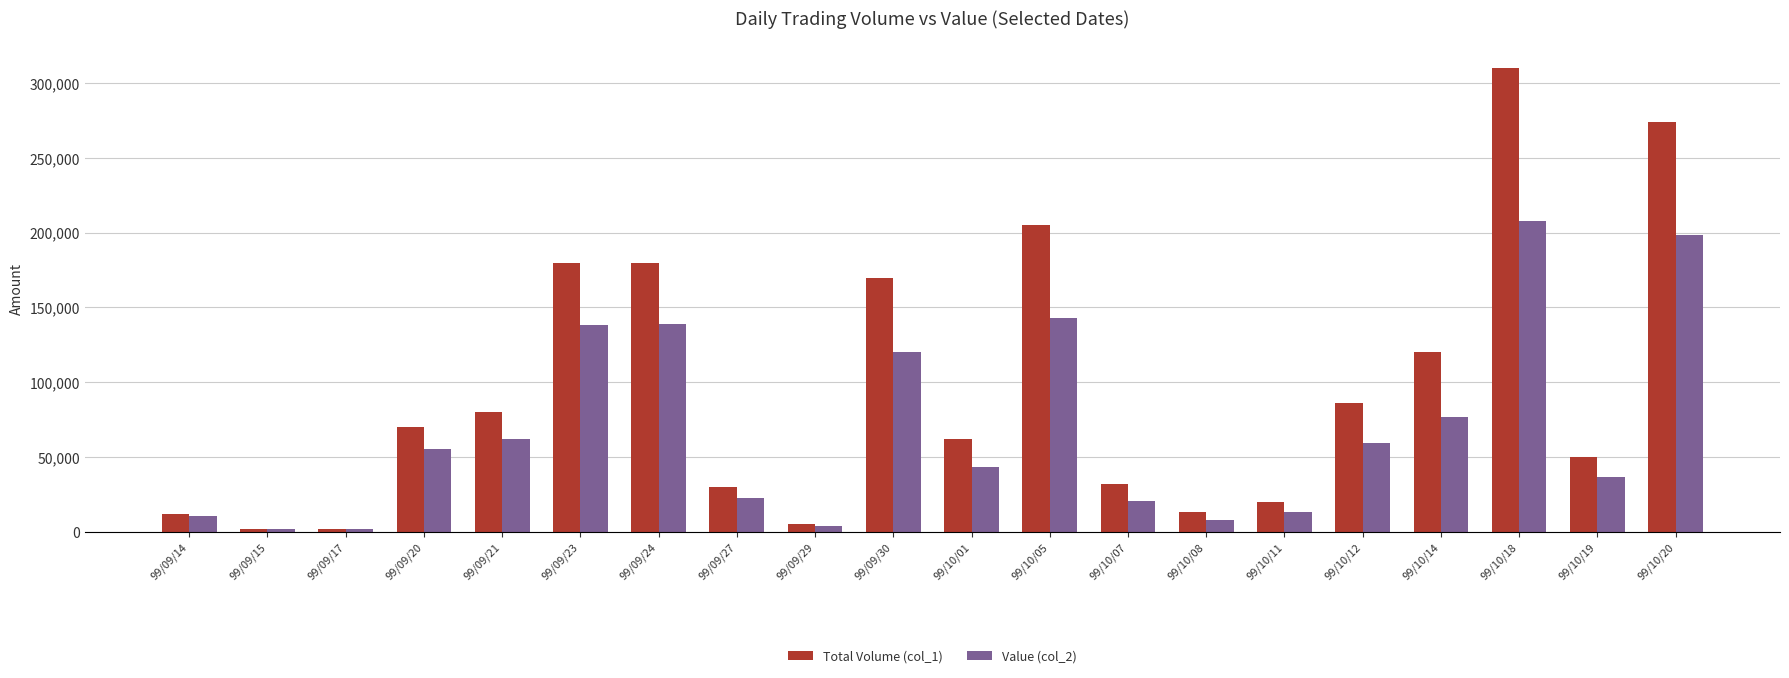

What is the difference between the highest and lowest values at 99/09/29?

1450